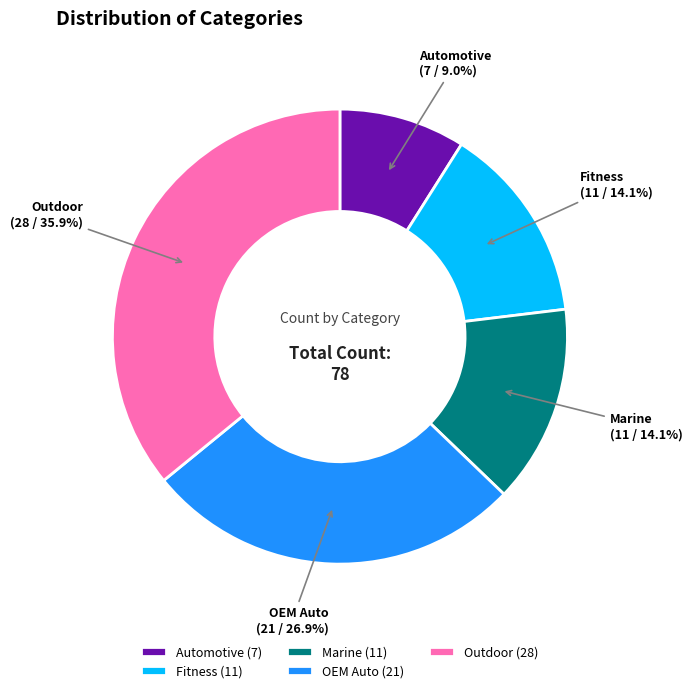

True or false: OEM Auto accounts for 27% of the total.

True